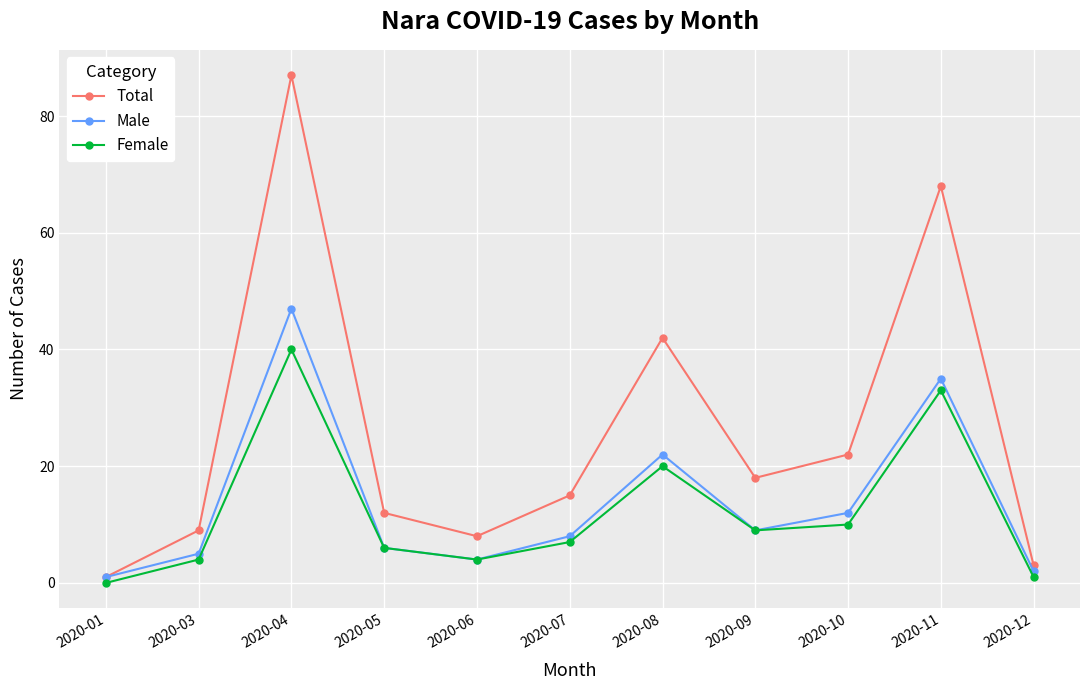

True or false: Female has a value of 13 at 2020-04.

False